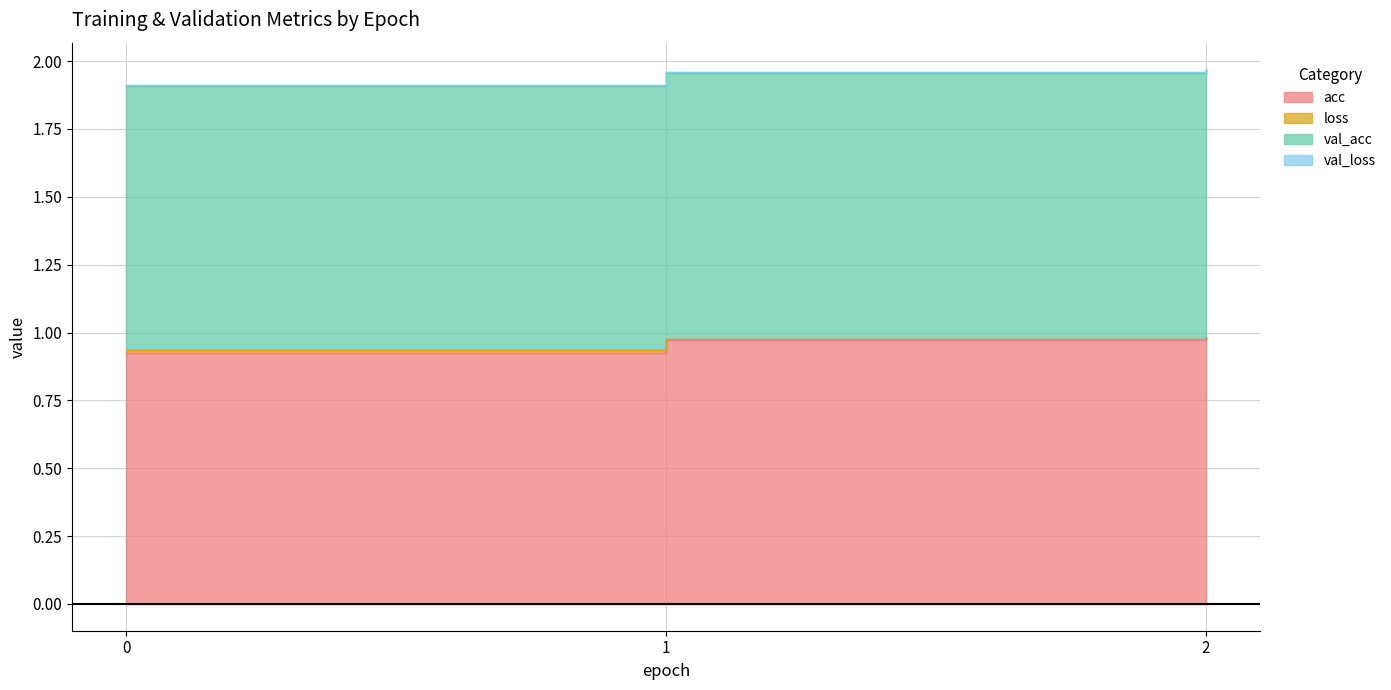

What is the difference between the maximum and minimum values in the acc series?

0.1